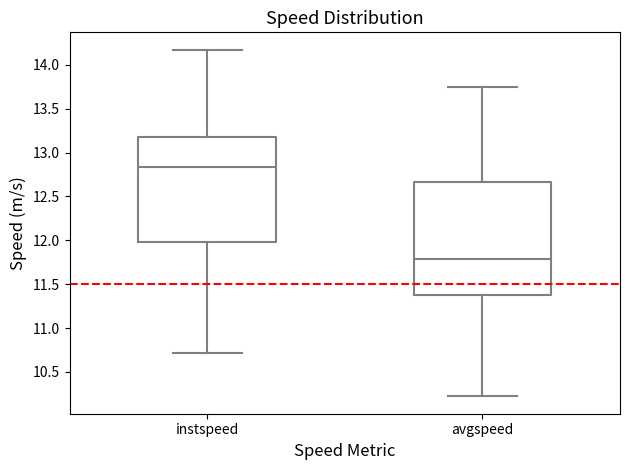

Reading left to right, read every box against the y-axis: the position of its median line, the range the box covers, and the ends of its whiskers. The values are not printed on the chart, so give them approximately, as read against the axis.

instspeed: median 12.85, box 12.00 to 13.15, whiskers 10.70 to 14.15
avgspeed: median 11.80, box 11.35 to 12.65, whiskers 10.20 to 13.75